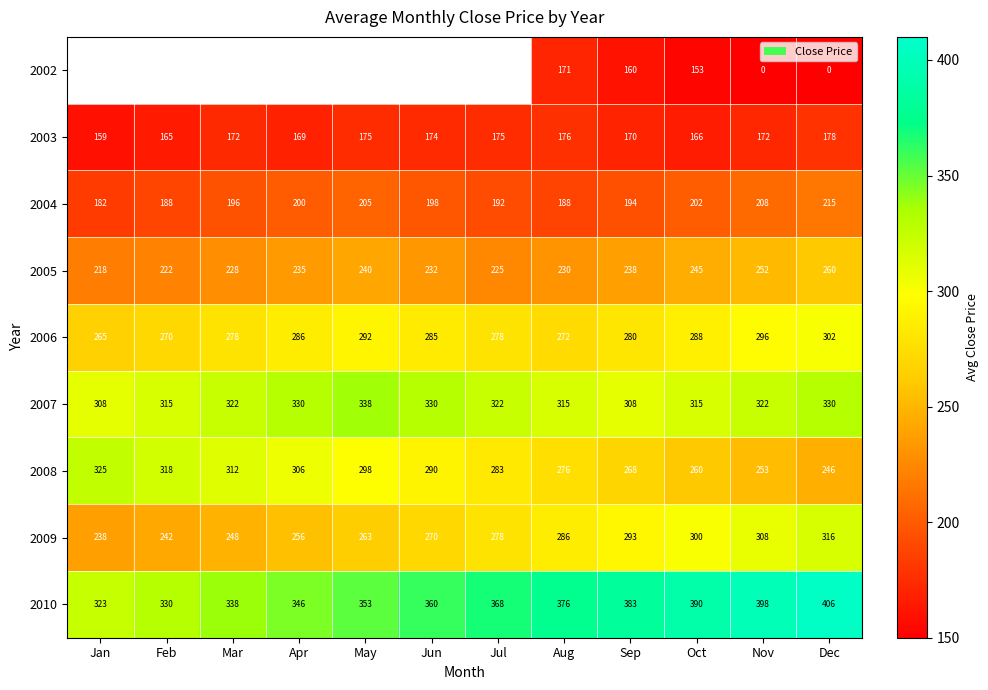

What is the difference between the second highest and minimum values in the 2010 series?

75.0